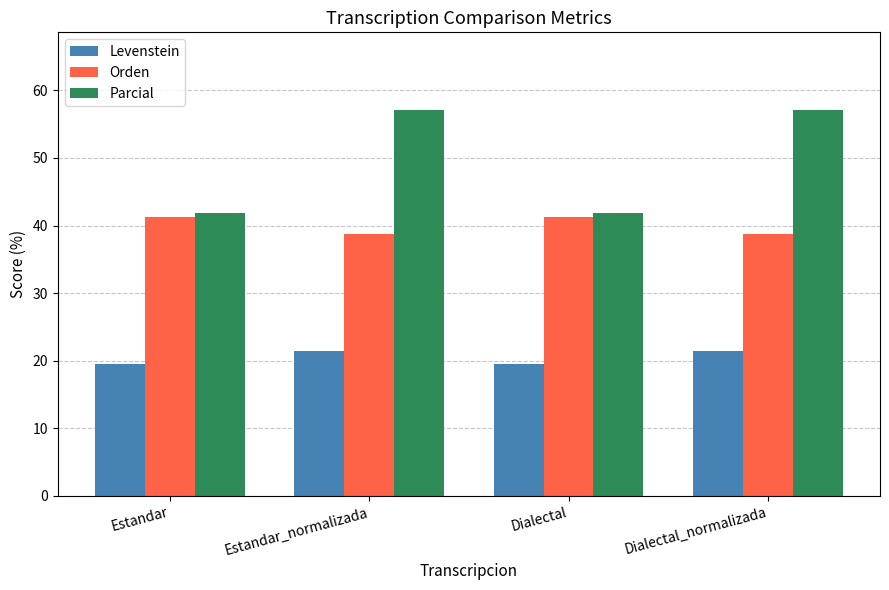

What value does the Levenstein series have at Dialectal?

19.6